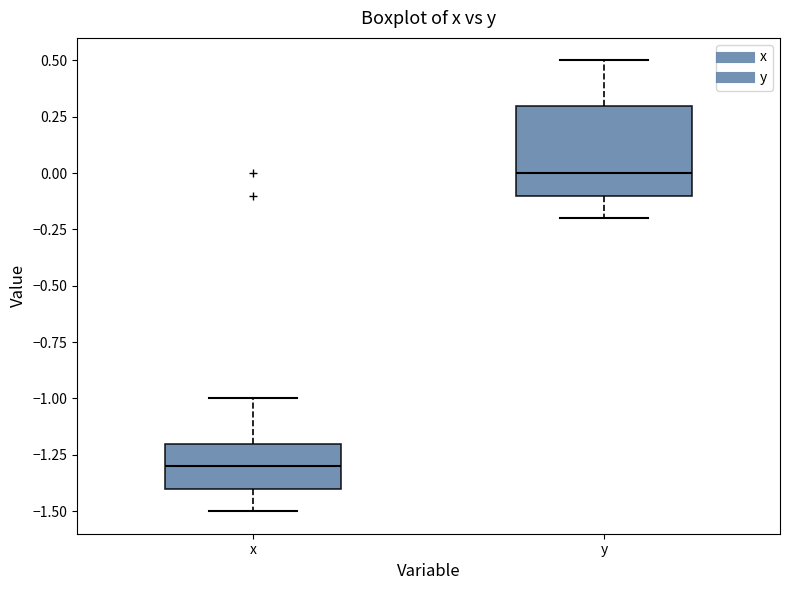

Where does the upper whisker of the box for x end on the y-axis? The values are not printed on the chart, so give them approximately, as read against the axis.

-1.0